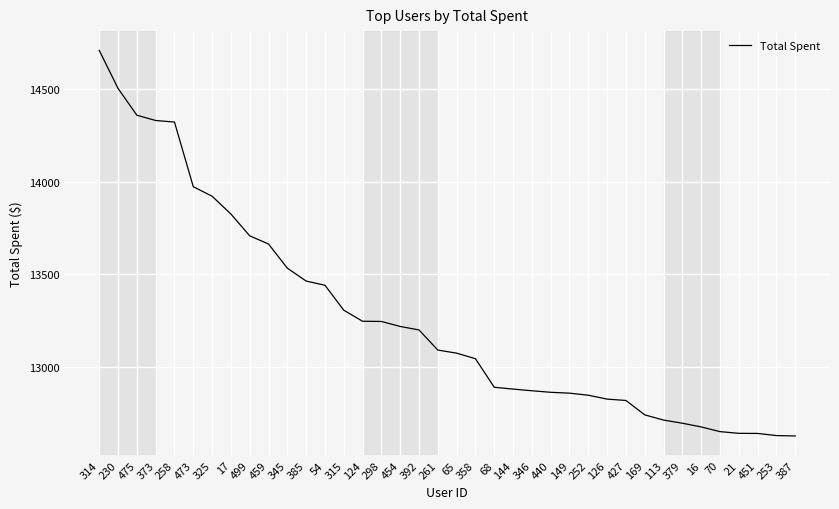

Which has a higher value, 358 or 21?

358